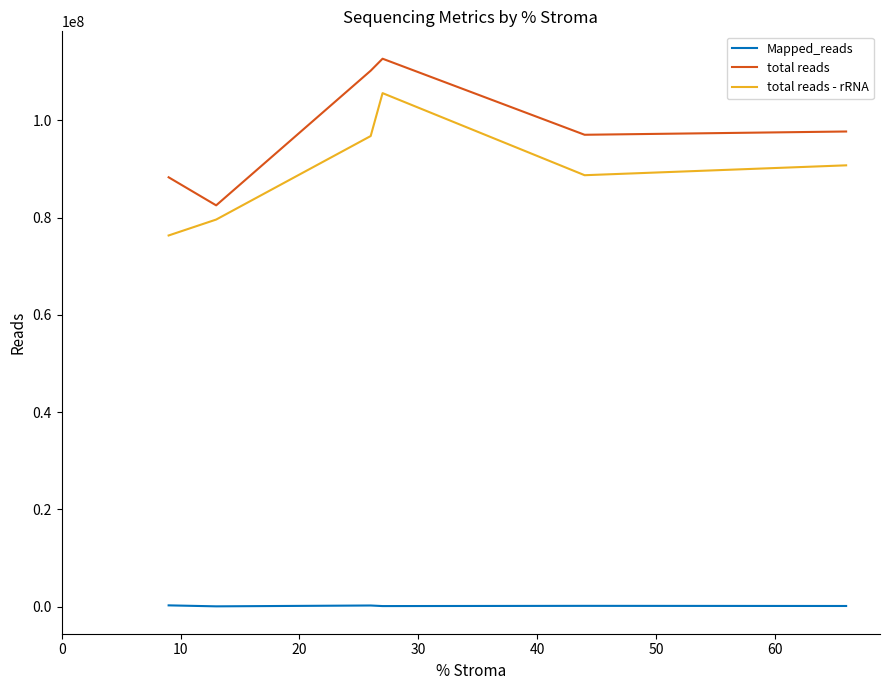

What is the maximum value shown in the chart?

112677331.0